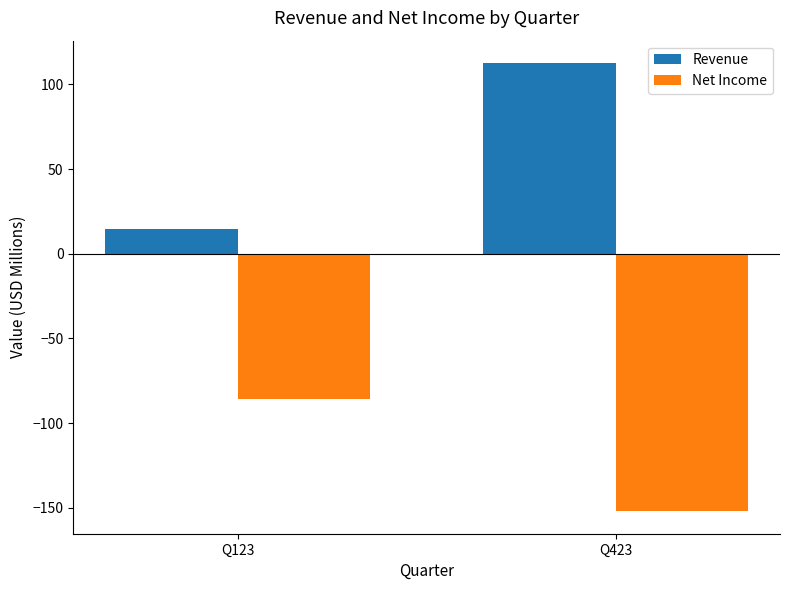

At which label does Revenue first exceed 112?

Q423